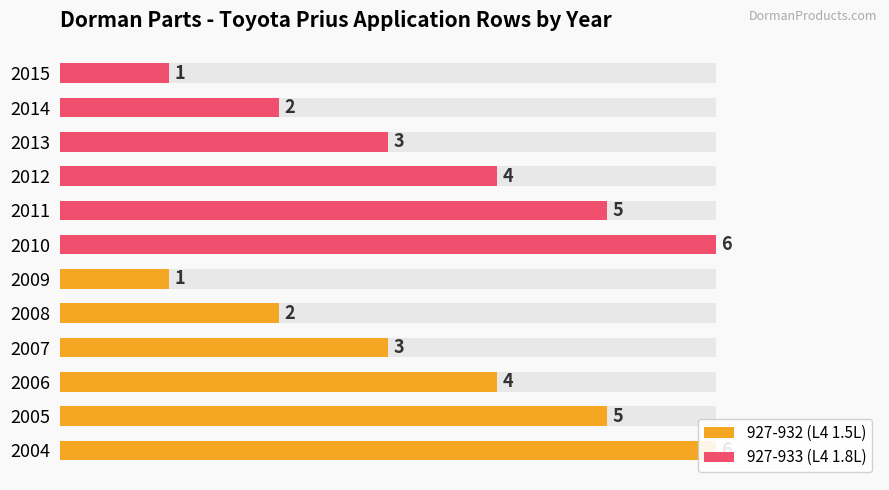

Which series changed the most between 1 and 5?

927-932 (L4 1.5L)